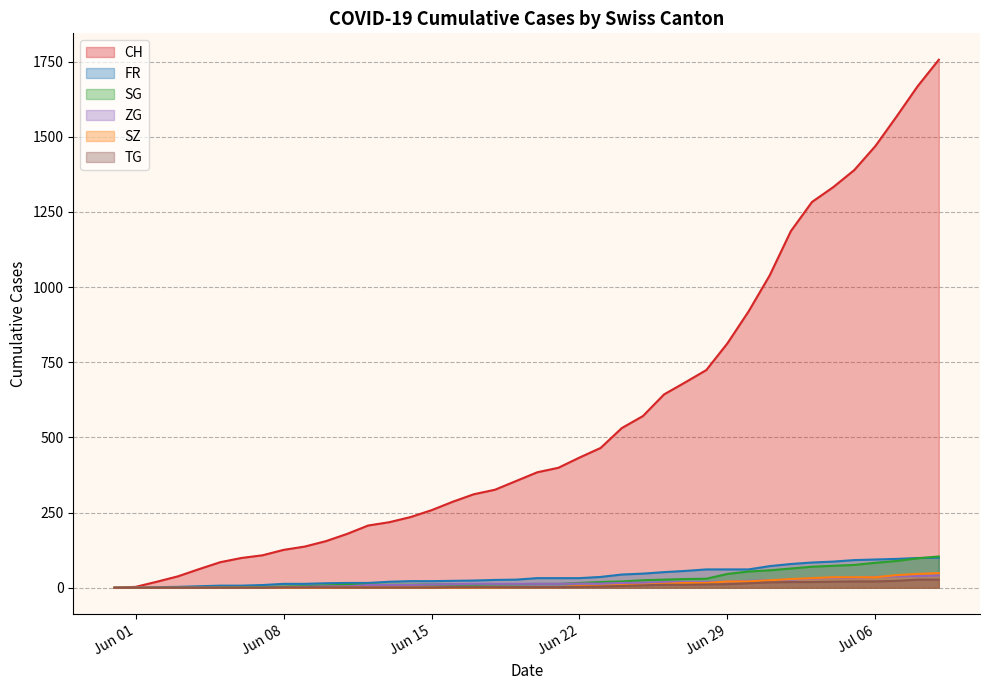

Which series has the widest spread of values?

CH